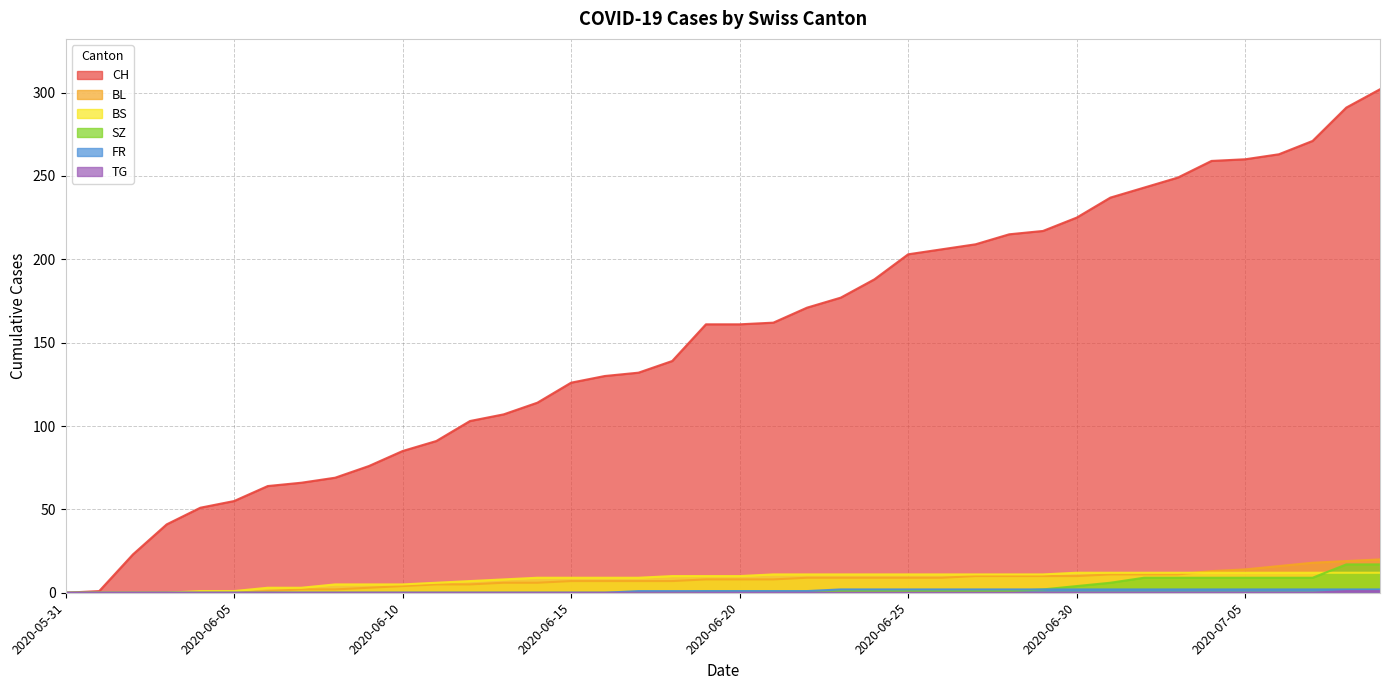

Reading left to right, extract all data points from this chart.

CH: 2020-05-31=0	2020-06-01=1	2020-06-02=23	2020-06-03=41	2020-06-04=51	2020-06-05=55	2020-06-06=64	2020-06-07=66	2020-06-08=69	2020-06-09=76	2020-06-10=85	2020-06-11=91	2020-06-12=103	2020-06-13=107	2020-06-14=114	2020-06-15=126	2020-06-16=130	2020-06-17=132	2020-06-18=139	2020-06-19=161	2020-06-20=161	2020-06-21=162	2020-06-22=171	2020-06-23=177	2020-06-24=188	2020-06-25=203	2020-06-26=206	2020-06-27=209	2020-06-28=215	2020-06-29=217	2020-06-30=225	2020-07-01=237	2020-07-02=243	2020-07-03=249	2020-07-04=259	2020-07-05=260	2020-07-06=263	2020-07-07=271	2020-07-08=291	2020-07-09=302
BL: 2020-05-31=0	2020-06-01=0	2020-06-02=0	2020-06-03=0	2020-06-04=0	2020-06-05=0	2020-06-06=1	2020-06-07=2	2020-06-08=2	2020-06-09=3	2020-06-10=4	2020-06-11=5	2020-06-12=5	2020-06-13=6	2020-06-14=6	2020-06-15=7	2020-06-16=7	2020-06-17=7	2020-06-18=7	2020-06-19=8	2020-06-20=8	2020-06-21=8	2020-06-22=9	2020-06-23=9	2020-06-24=9	2020-06-25=9	2020-06-26=9	2020-06-27=10	2020-06-28=10	2020-06-29=10	2020-06-30=10	2020-07-01=11	2020-07-02=11	2020-07-03=11	2020-07-04=13	2020-07-05=14	2020-07-06=16	2020-07-07=18	2020-07-08=19	2020-07-09=20
BS: 2020-05-31=0	2020-06-01=0	2020-06-02=0	2020-06-03=0	2020-06-04=1	2020-06-05=1	2020-06-06=3	2020-06-07=3	2020-06-08=5	2020-06-09=5	2020-06-10=5	2020-06-11=6	2020-06-12=7	2020-06-13=8	2020-06-14=9	2020-06-15=9	2020-06-16=9	2020-06-17=9	2020-06-18=10	2020-06-19=10	2020-06-20=10	2020-06-21=11	2020-06-22=11	2020-06-23=11	2020-06-24=11	2020-06-25=11	2020-06-26=11	2020-06-27=11	2020-06-28=11	2020-06-29=11	2020-06-30=12	2020-07-01=12	2020-07-02=12	2020-07-03=12	2020-07-04=12	2020-07-05=12	2020-07-06=12	2020-07-07=12	2020-07-08=12	2020-07-09=12
SZ: 2020-05-31=0	2020-06-01=0	2020-06-02=0	2020-06-03=0	2020-06-04=0	2020-06-05=0	2020-06-06=0	2020-06-07=0	2020-06-08=0	2020-06-09=0	2020-06-10=0	2020-06-11=0	2020-06-12=0	2020-06-13=0	2020-06-14=0	2020-06-15=0	2020-06-16=0	2020-06-17=0	2020-06-18=0	2020-06-19=1	2020-06-20=1	2020-06-21=1	2020-06-22=1	2020-06-23=1	2020-06-24=1	2020-06-25=1	2020-06-26=1	2020-06-27=1	2020-06-28=1	2020-06-29=2	2020-06-30=4	2020-07-01=6	2020-07-02=9	2020-07-03=9	2020-07-04=9	2020-07-05=9	2020-07-06=9	2020-07-07=9	2020-07-08=17	2020-07-09=17
FR: 2020-05-31=0	2020-06-01=0	2020-06-02=0	2020-06-03=0	2020-06-04=0	2020-06-05=0	2020-06-06=0	2020-06-07=0	2020-06-08=0	2020-06-09=0	2020-06-10=0	2020-06-11=0	2020-06-12=0	2020-06-13=0	2020-06-14=0	2020-06-15=0	2020-06-16=0	2020-06-17=1	2020-06-18=1	2020-06-19=1	2020-06-20=1	2020-06-21=1	2020-06-22=1	2020-06-23=2	2020-06-24=2	2020-06-25=2	2020-06-26=2	2020-06-27=2	2020-06-28=2	2020-06-29=2	2020-06-30=2	2020-07-01=2	2020-07-02=2	2020-07-03=2	2020-07-04=2	2020-07-05=2	2020-07-06=2	2020-07-07=2	2020-07-08=2	2020-07-09=2
TG: 2020-05-31=0	2020-06-01=0	2020-06-02=0	2020-06-03=0	2020-06-04=0	2020-06-05=0	2020-06-06=0	2020-06-07=0	2020-06-08=0	2020-06-09=0	2020-06-10=0	2020-06-11=0	2020-06-12=0	2020-06-13=0	2020-06-14=0	2020-06-15=0	2020-06-16=0	2020-06-17=0	2020-06-18=0	2020-06-19=0	2020-06-20=0	2020-06-21=0	2020-06-22=0	2020-06-23=0	2020-06-24=0	2020-06-25=0	2020-06-26=0	2020-06-27=0	2020-06-28=0	2020-06-29=0	2020-06-30=0	2020-07-01=0	2020-07-02=0	2020-07-03=0	2020-07-04=0	2020-07-05=0	2020-07-06=0	2020-07-07=0	2020-07-08=1	2020-07-09=1